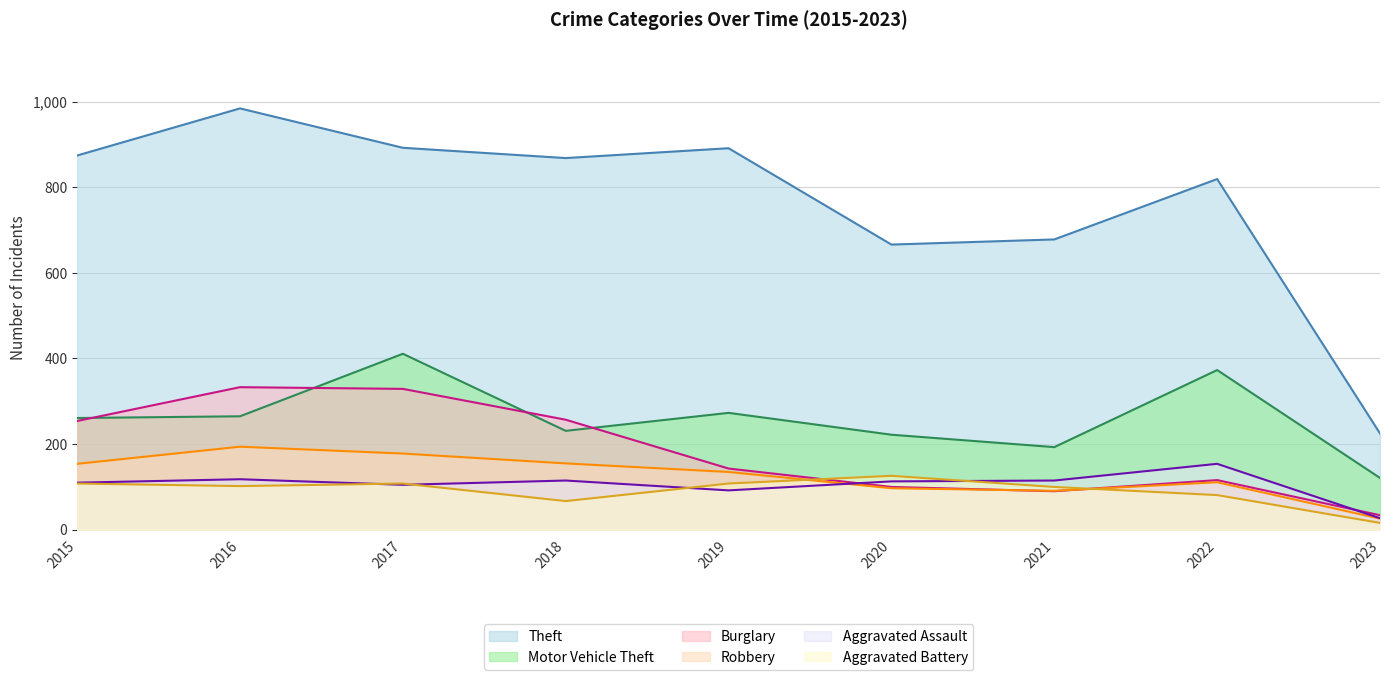

How many intersections are there between Burglary and Robbery?

2